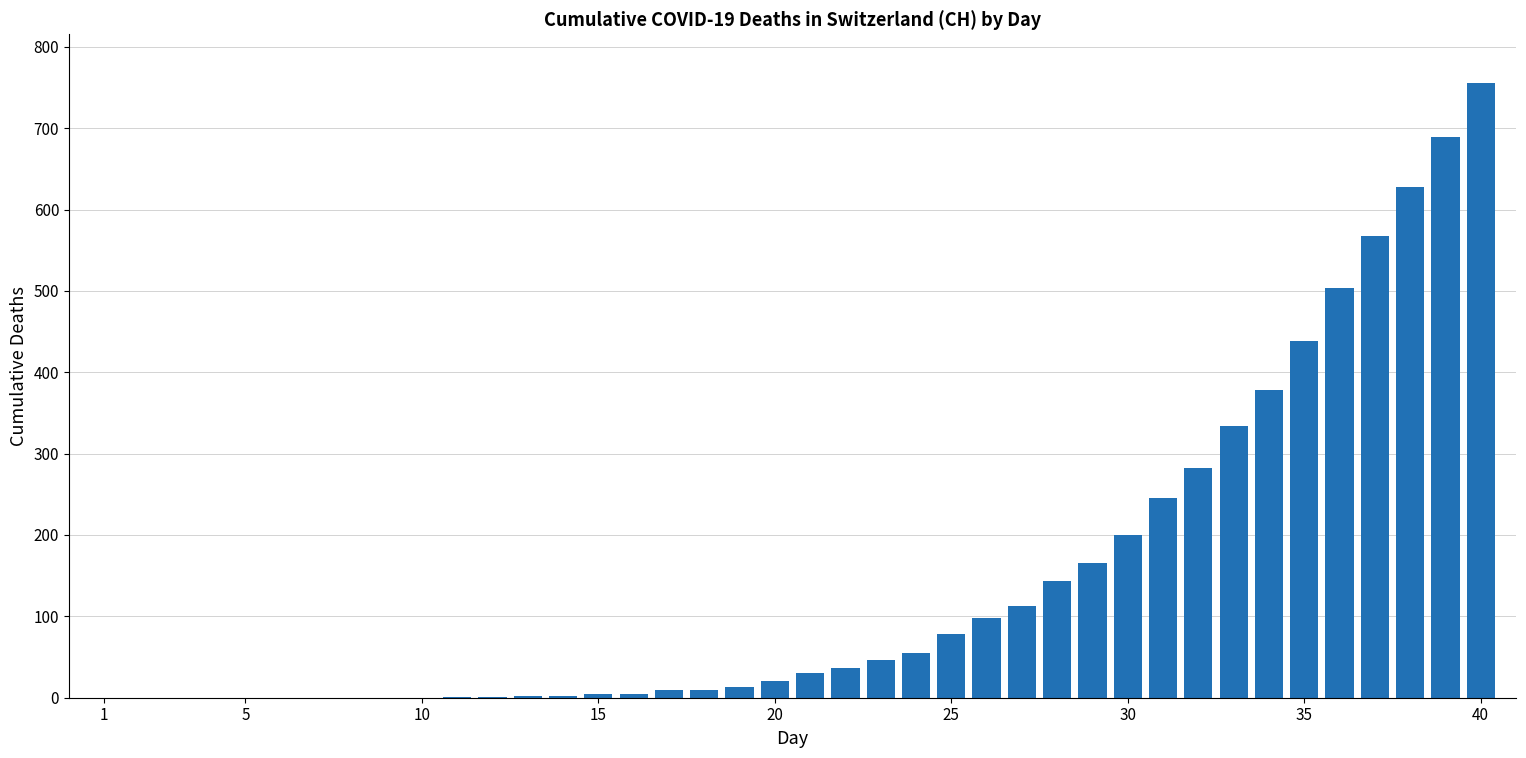

What is the sum of all values?

5854